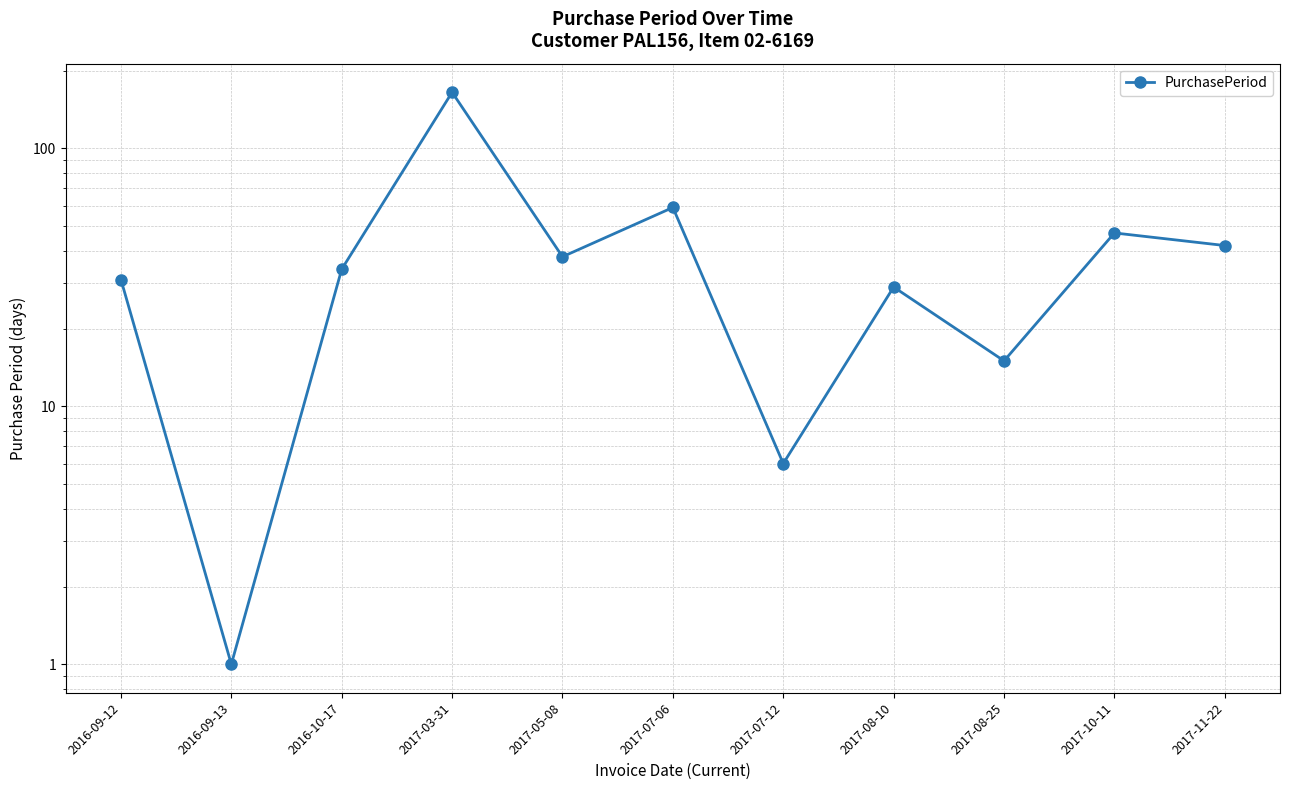

At which label does the data first exceed 34?

2017-03-31